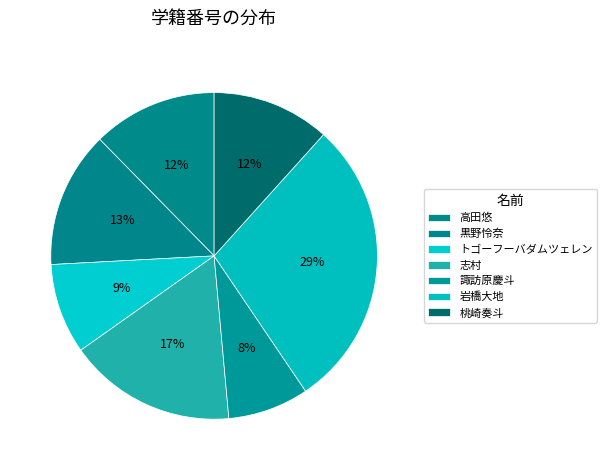

Is there any slice that represents more than half of the pie?

No